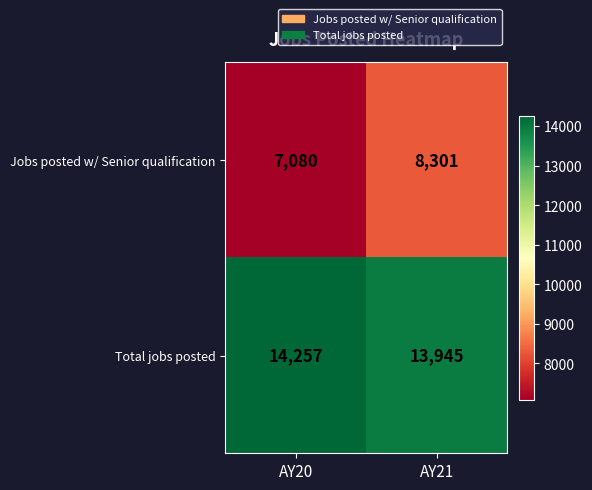

List the series in order of their overall mean, highest first.

Total jobs posted, Jobs posted w/ Senior qualification